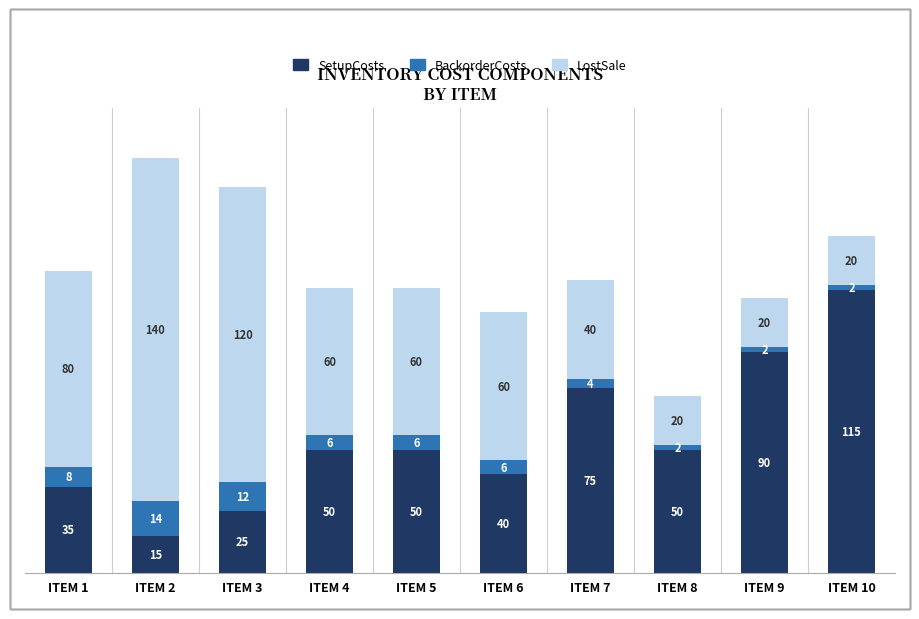

True or false: SetupCosts has a value of 40 at ITEM 6.

True